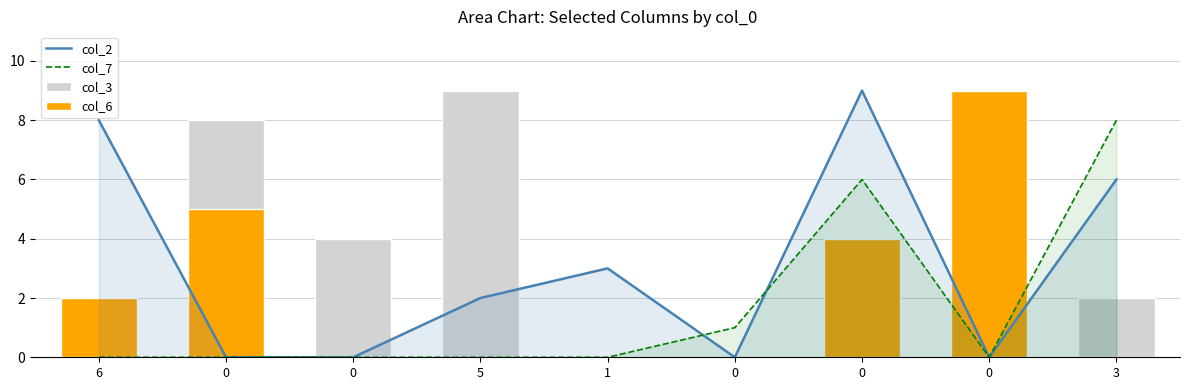

How many groups of bars are there?

9